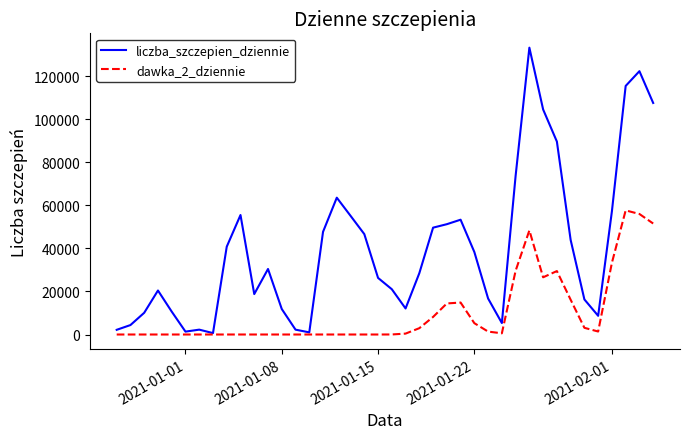

Rank the series by their average value, from lowest to highest.

dawka_2_dziennie, liczba_szczepien_dziennie